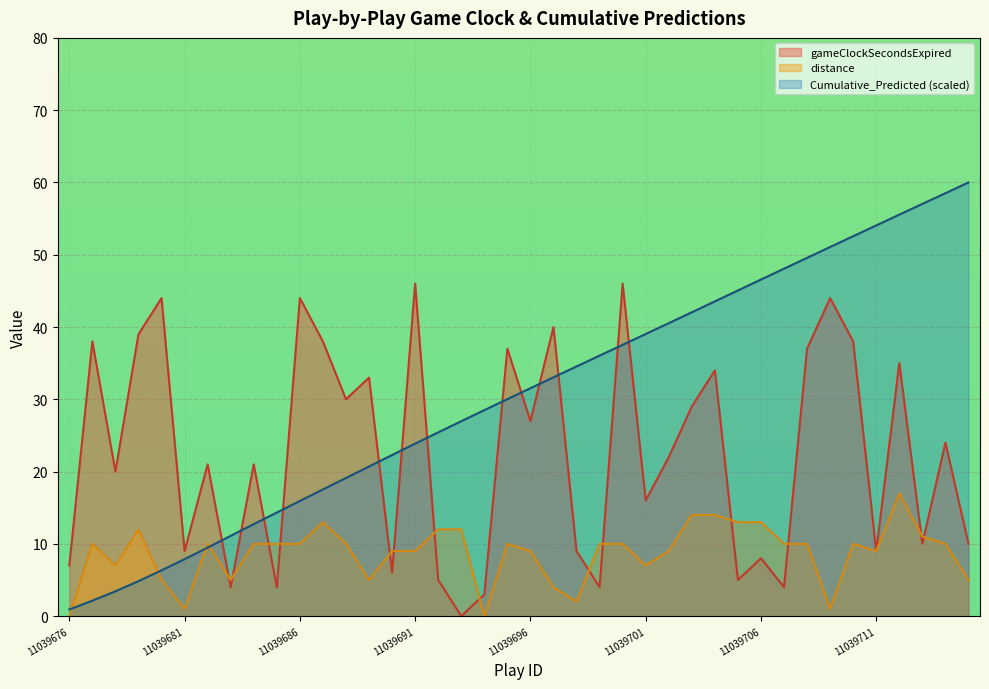

At which label does distance first exceed 10?

11039679